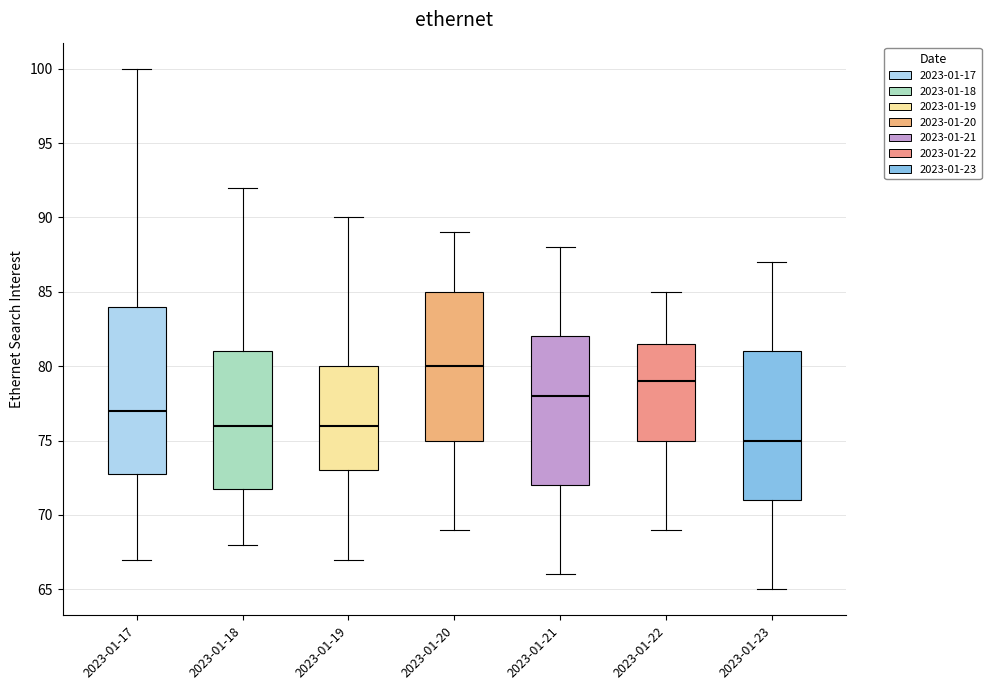

Reading left to right, transcribe this box plot: for each box, give where its median line is, the range the box spans, and where its two whiskers end, as read against the y-axis. The values are not printed on the chart, so give them approximately, as read against the axis.

2023-01-17: median 77.0, box 73.0 to 84.0, whiskers 67.0 to 100.0
2023-01-18: median 76.0, box 72.0 to 81.0, whiskers 68.0 to 92.0
2023-01-19: median 76.0, box 73.0 to 80.0, whiskers 67.0 to 90.0
2023-01-20: median 80.0, box 75.0 to 85.0, whiskers 69.0 to 89.0
2023-01-21: median 78.0, box 72.0 to 82.0, whiskers 66.0 to 88.0
2023-01-22: median 79.0, box 75.0 to 81.5, whiskers 69.0 to 85.0
2023-01-23: median 75.0, box 71.0 to 81.0, whiskers 65.0 to 87.0